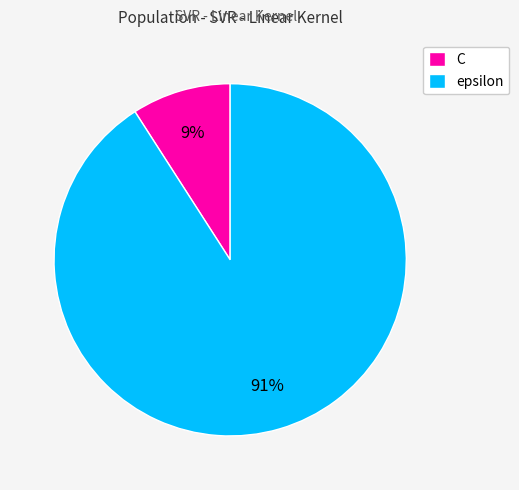

Is the sum of epsilon and C greater than half?

Yes